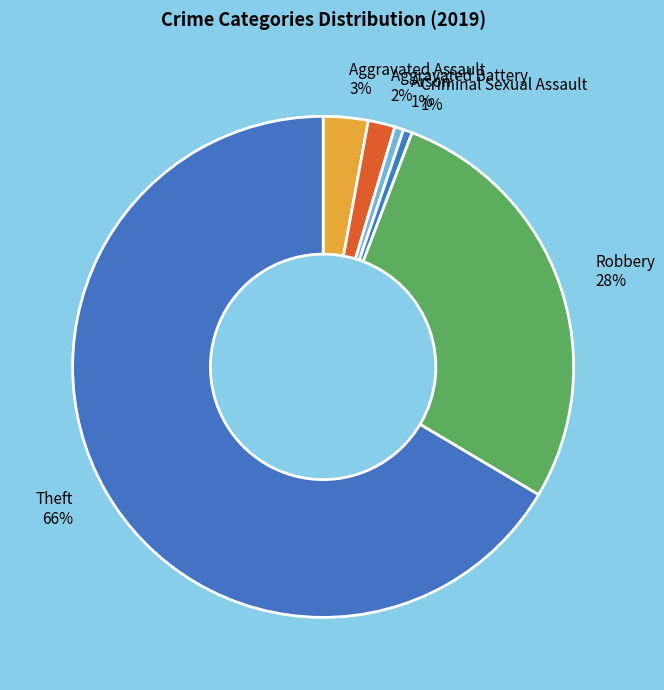

How many segments does this pie chart have?

6